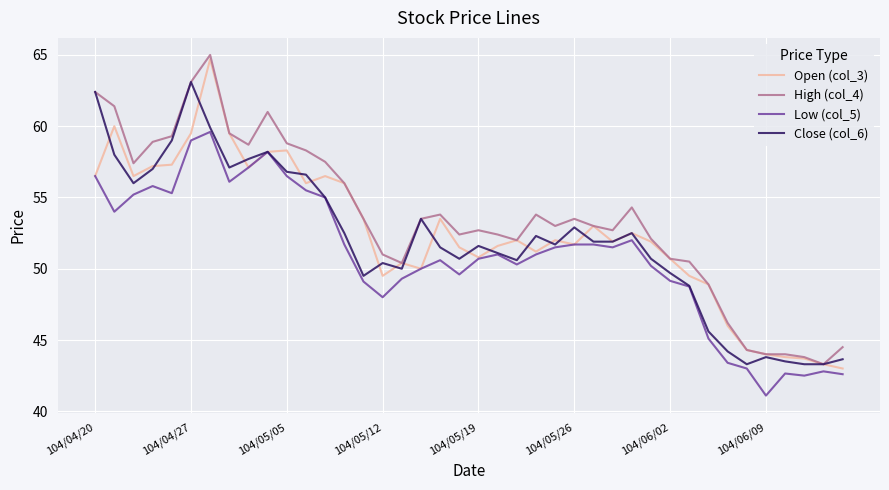

True or false: High (col_4) and Low (col_5) intersect in this chart.

False